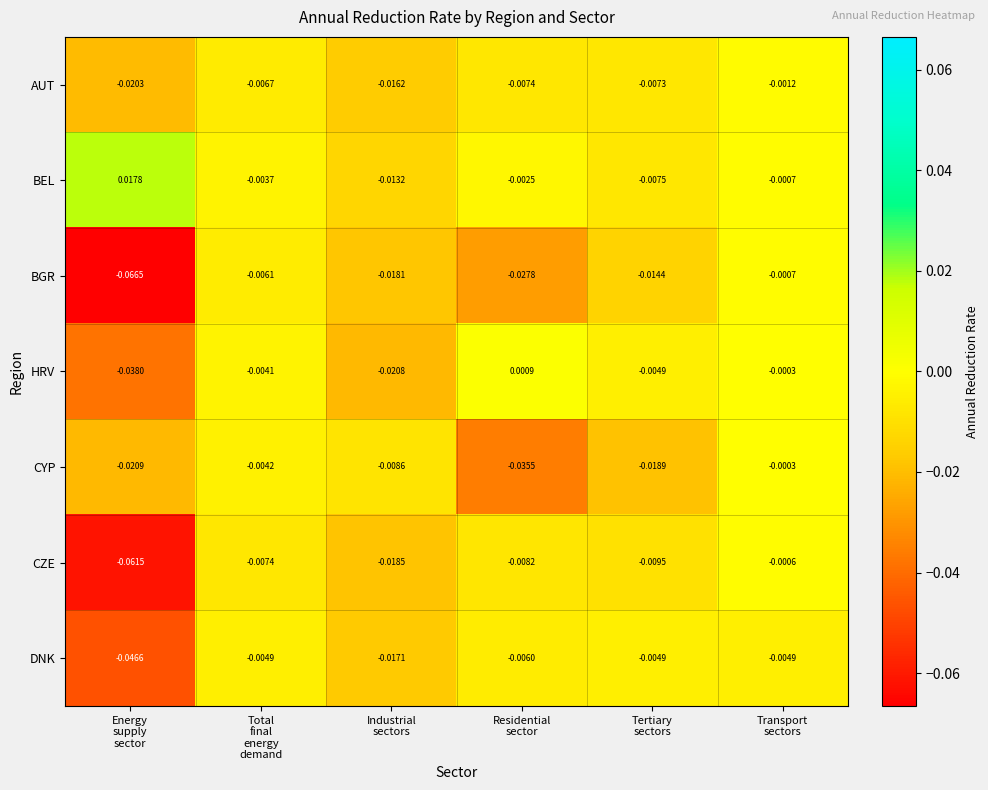

Which series has the largest total across all categories?

BEL